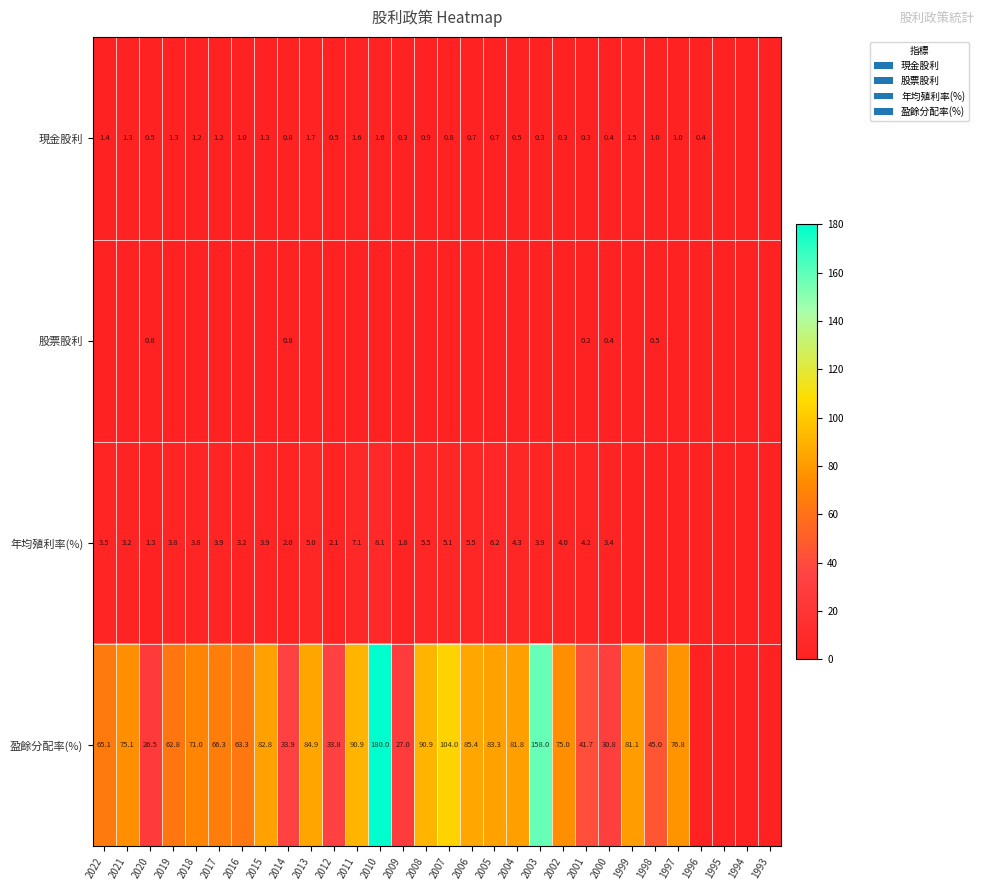

Is the value of 年均殖利率(%) at 2019 greater than the value of 盈餘分配率(%) at 2009?

No